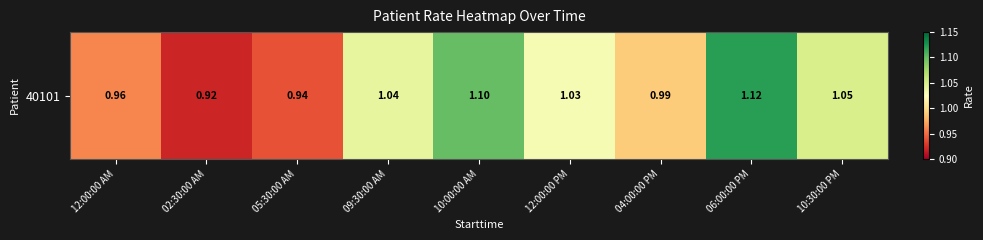

What is the change in value from 12:00:00 AM to 12:00:00 PM?

+0.1